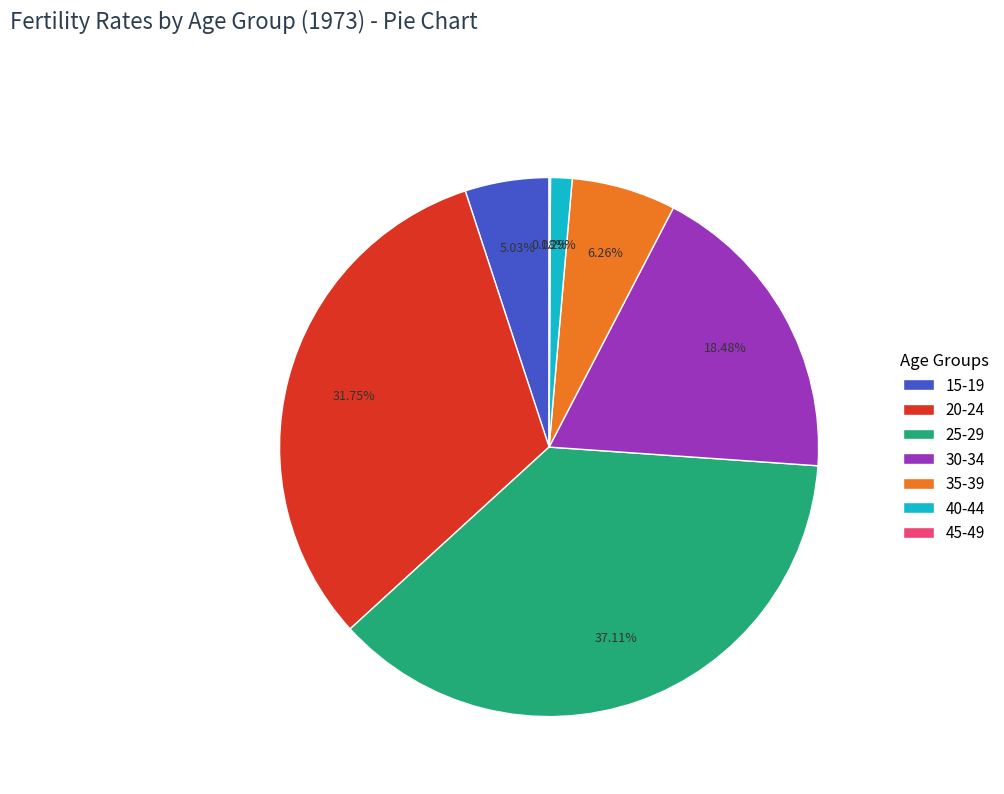

What is the ratio of the value at 20-24 to the value at 40-44?

24.6